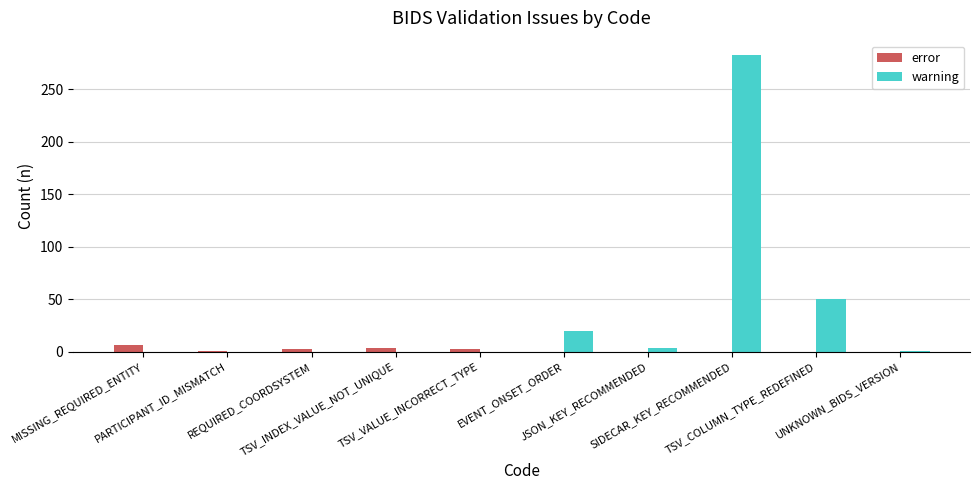

Which series has the largest total across all categories?

warning